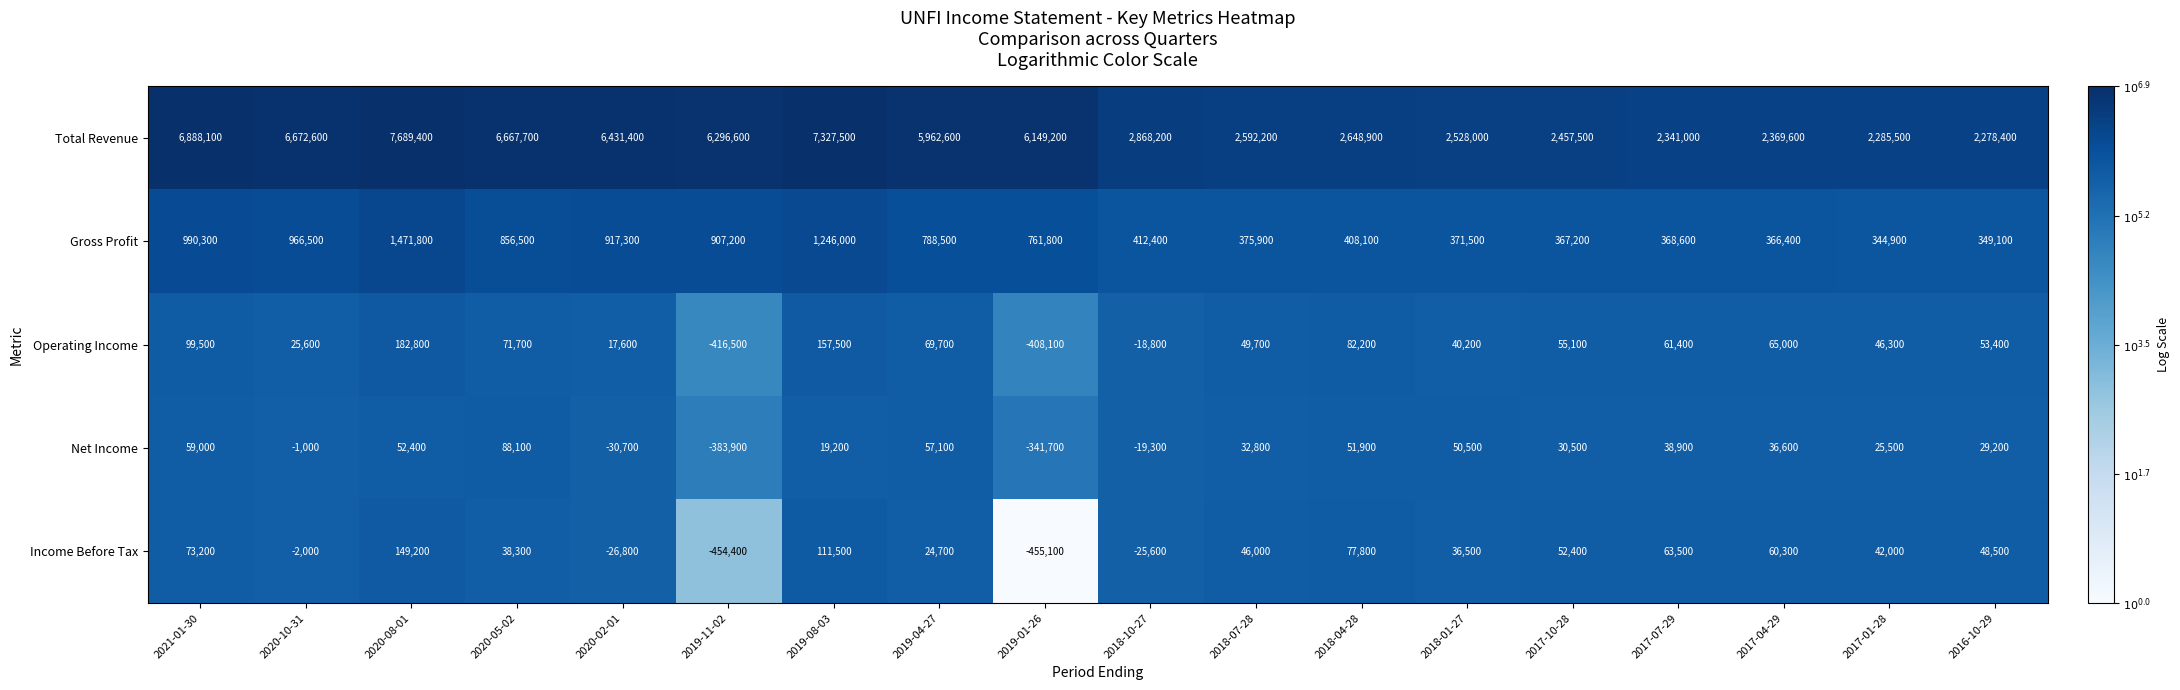

The value of Net Income at 2019-01-26 is -506413. True or false?

False